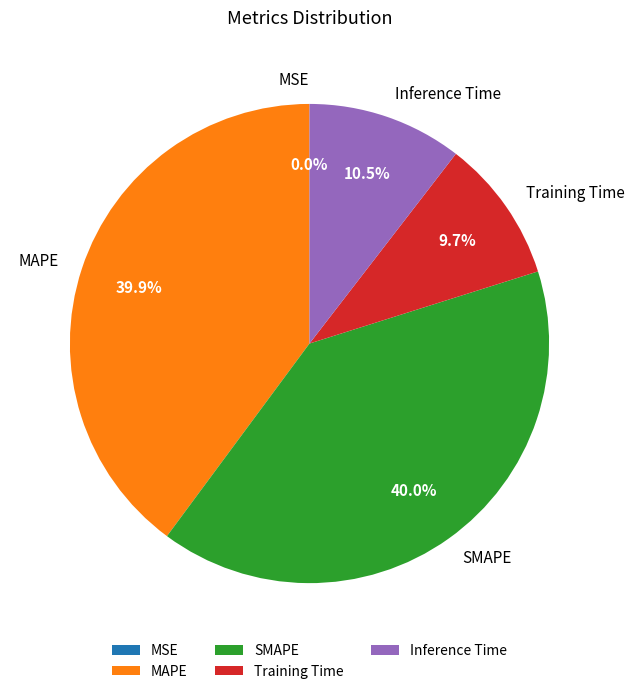

Is there a majority slice in this chart?

No